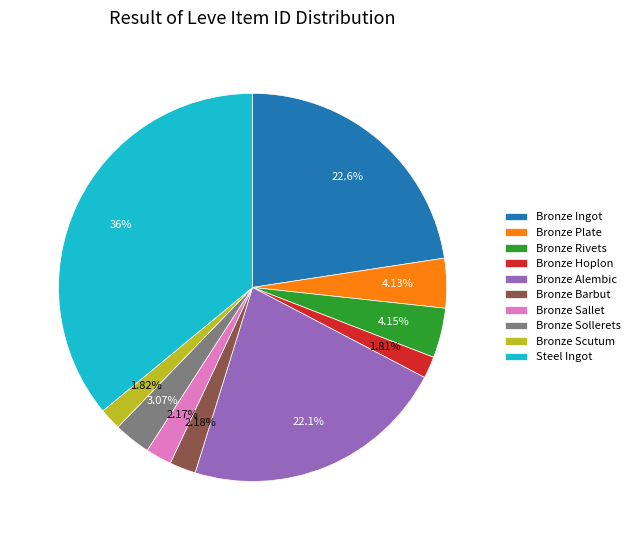

Approximately how many times larger is the value at Bronze Scutum compared to Bronze Hoplon?

1.0